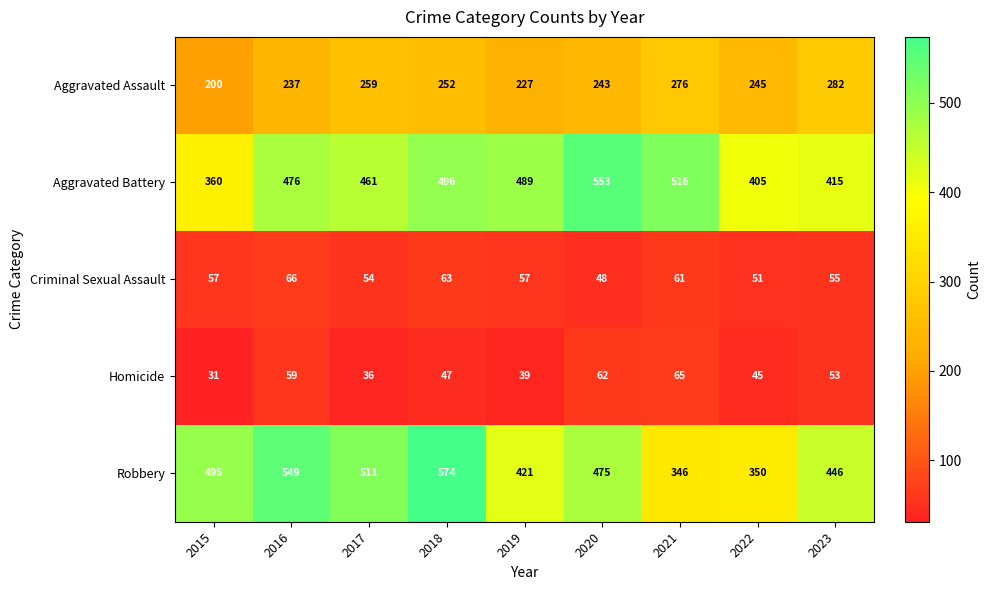

What is the difference between the second highest and second lowest values in the Aggravated Assault series?

49